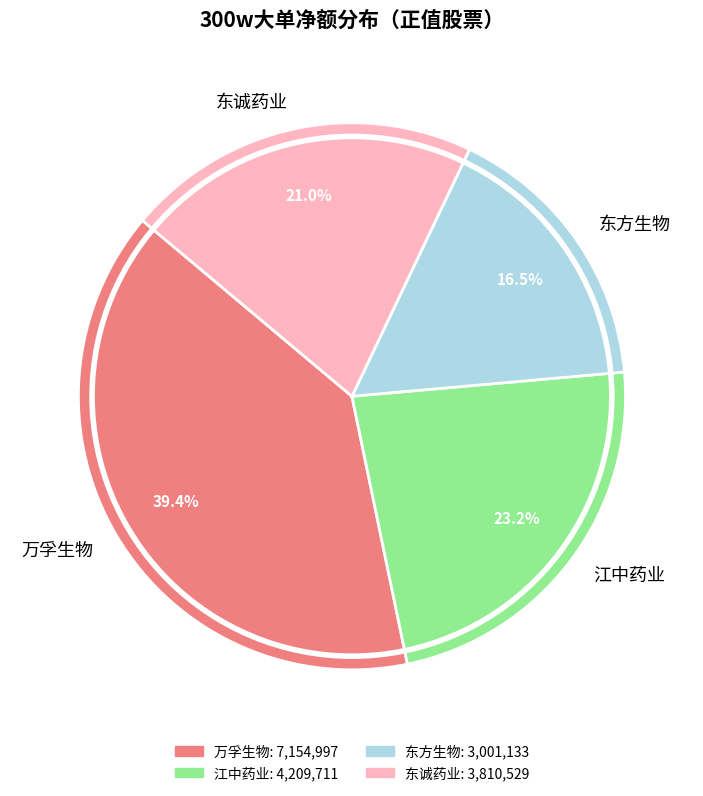

Rank the categories by value from lowest to highest.

东方生物, 东诚药业, 江中药业, 万孚生物